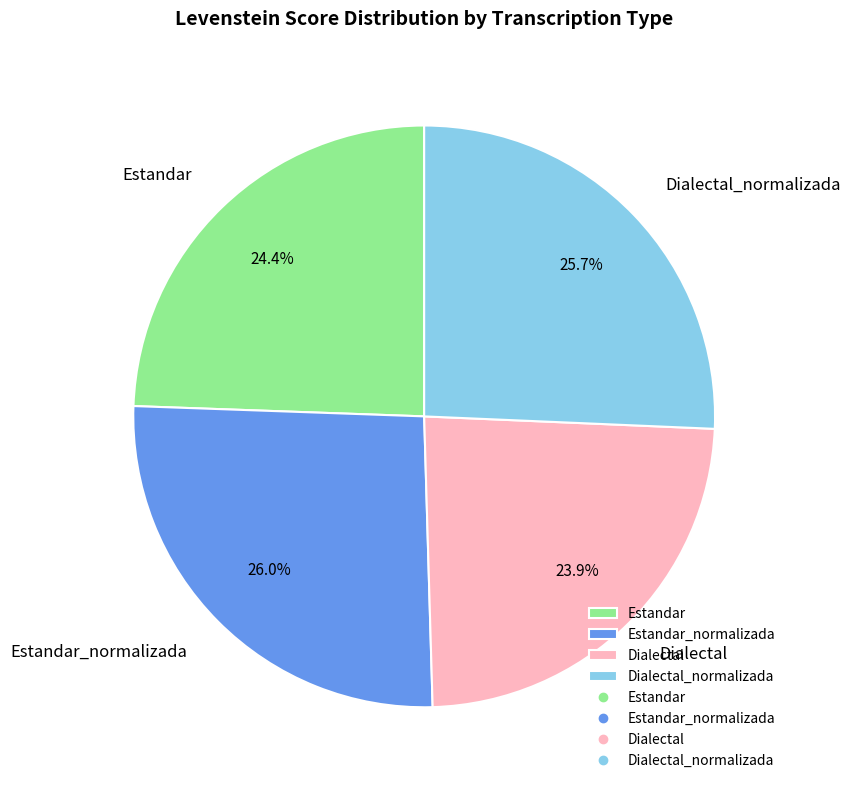

Is it true that Estandar is 19% of the pie?

False